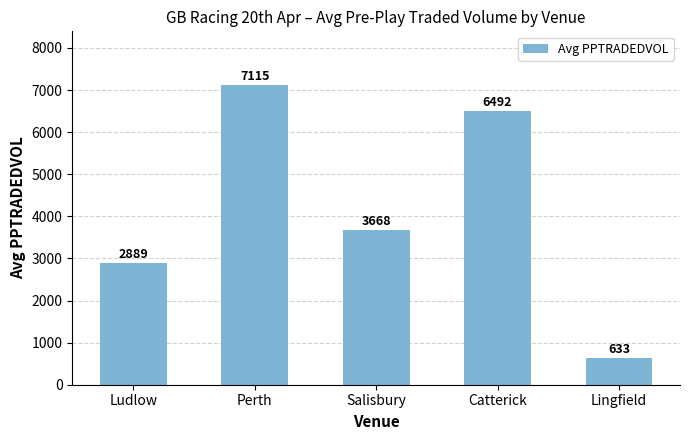

What is the approximate value at Perth?

7114.9